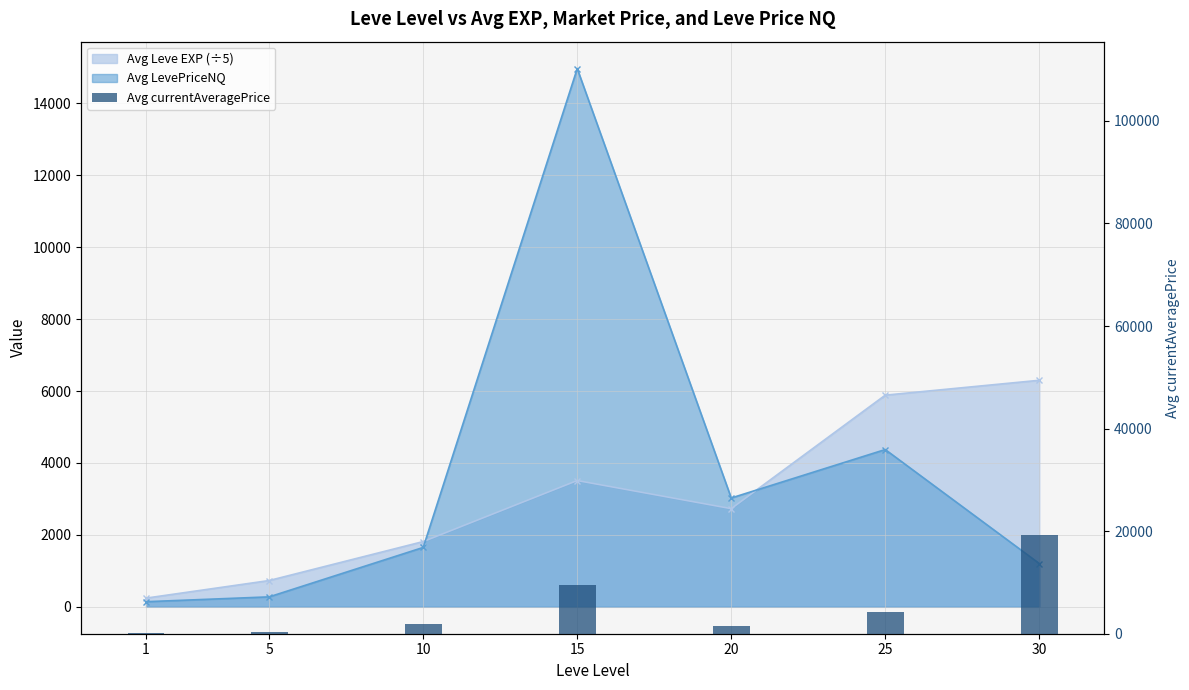

Where is the data nearest to the value 9685?

15